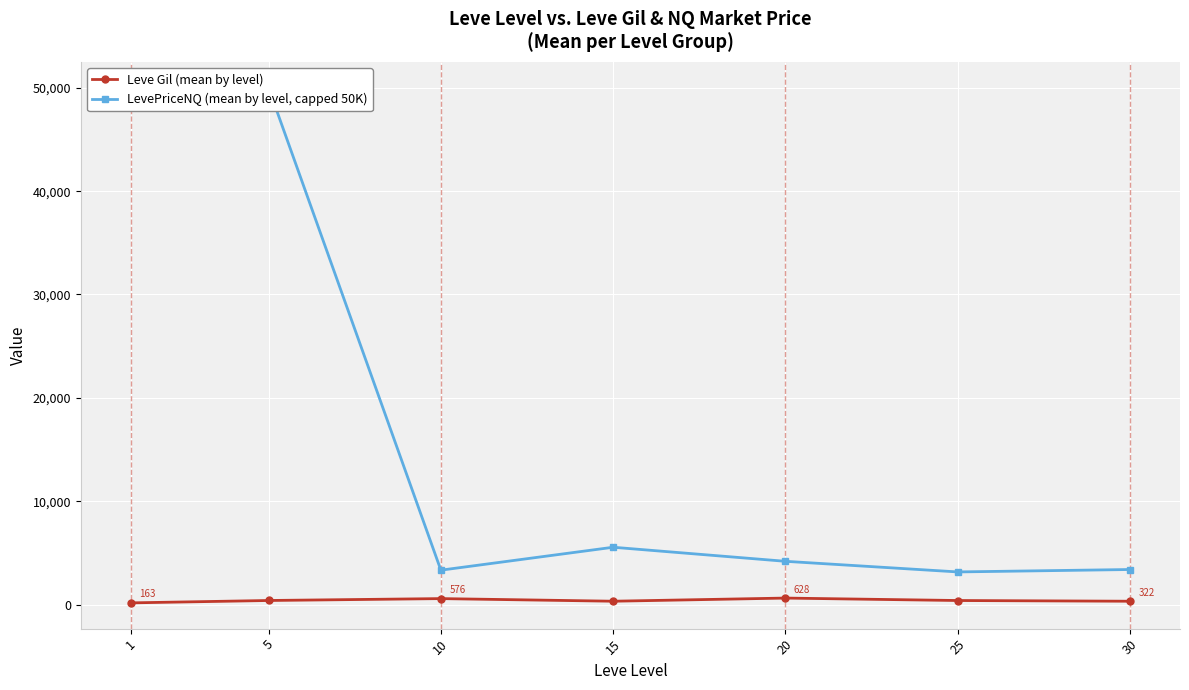

True or false: LevePriceNQ (mean by level, capped 50K) has more than 2 points higher than both neighbors.

False